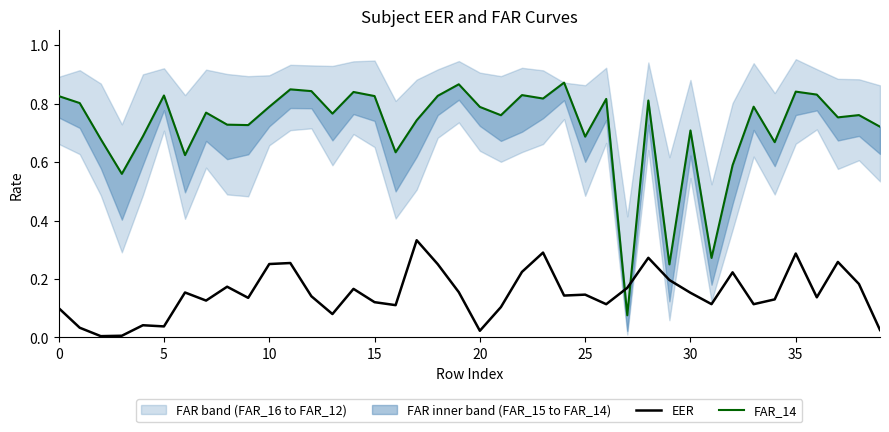

At which category is the sum across all series the highest?

35